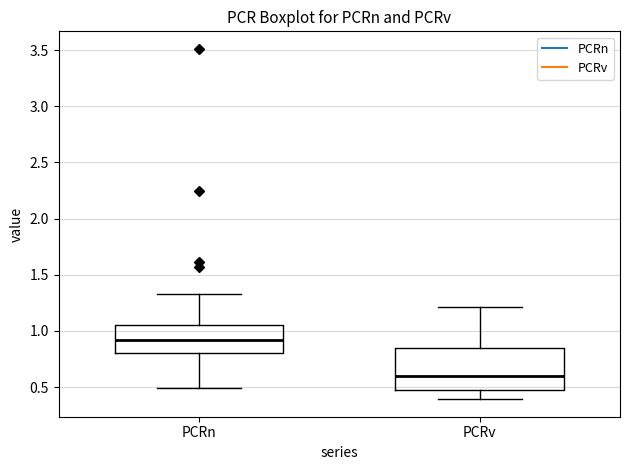

Where does the lower whisker of the box for PCRv end on the y-axis? The values are not printed on the chart, so give them approximately, as read against the axis.

0.40